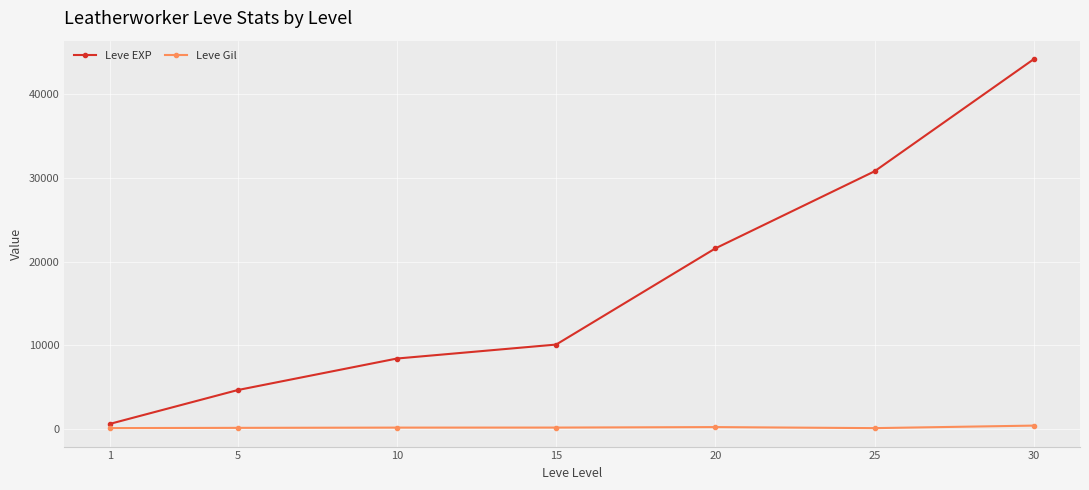

List the labels in order of Leve EXP value, smallest first.

1, 5, 10, 15, 20, 25, 30